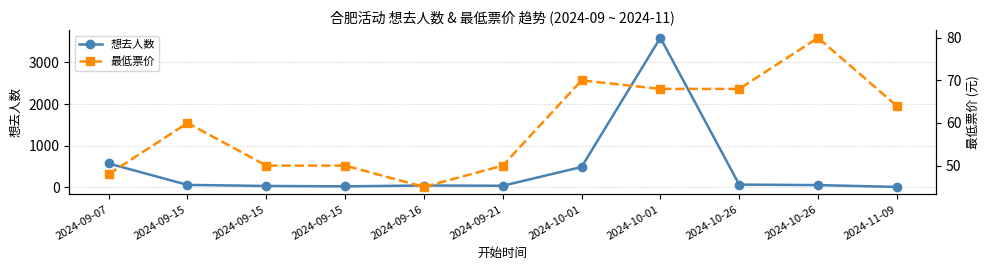

What is the label of the 7th point from the right?

2024-09-16